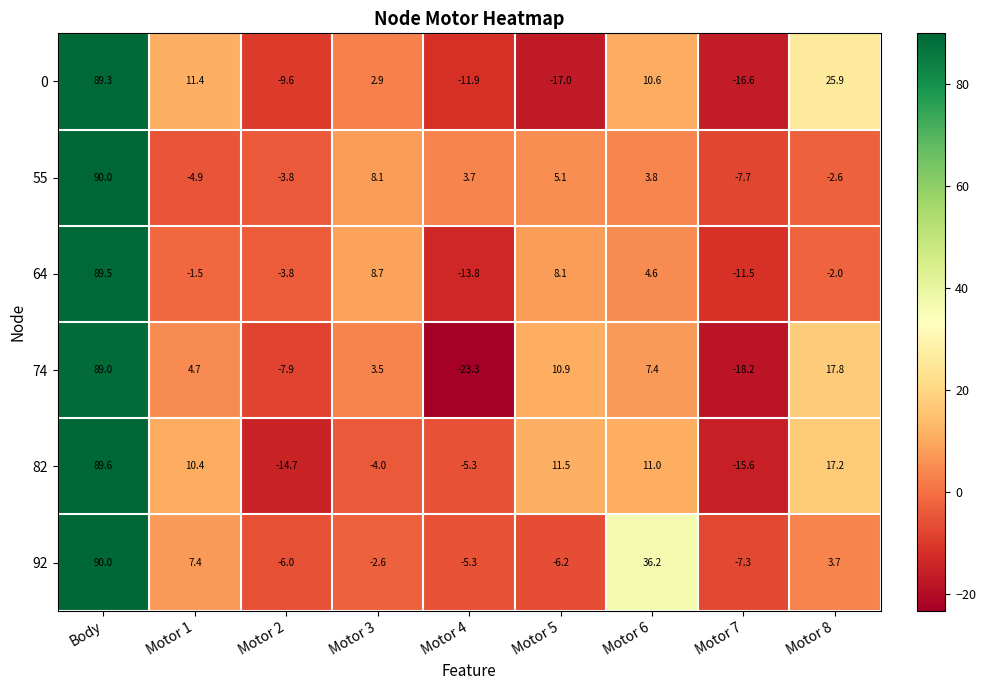

At Motor 3, list the series in order from smallest to largest.

82, 92, 0, 74, 55, 64